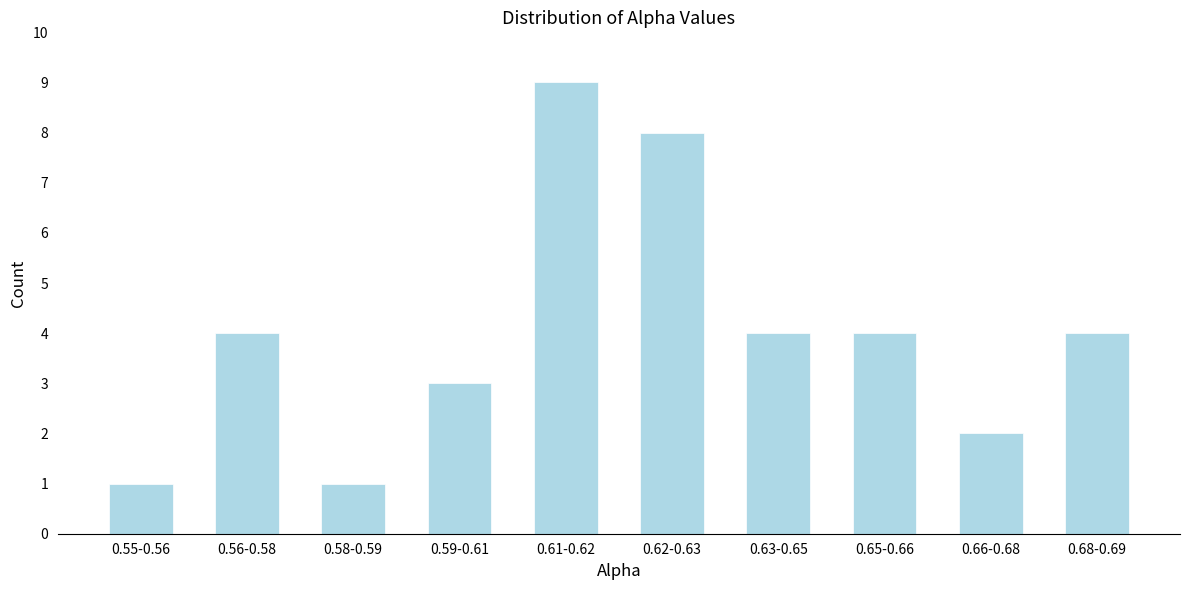

Reading right to left, extract all data points from this chart.

0.68-0.69=4	0.66-0.68=2	0.65-0.66=4	0.63-0.65=4	0.62-0.63=8	0.61-0.62=9	0.59-0.61=3	0.58-0.59=1	0.56-0.58=4	0.55-0.56=1